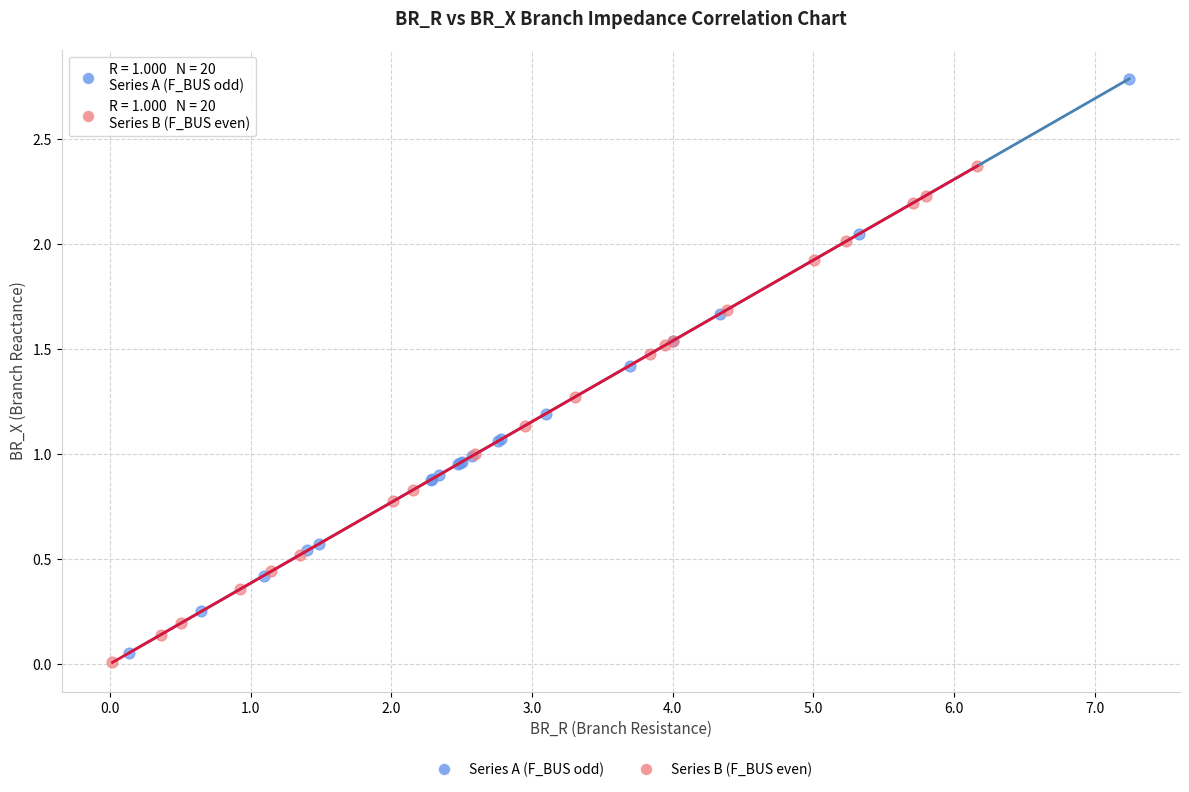

Which series reaches the minimum Y coordinate?

Series B (F_BUS even)